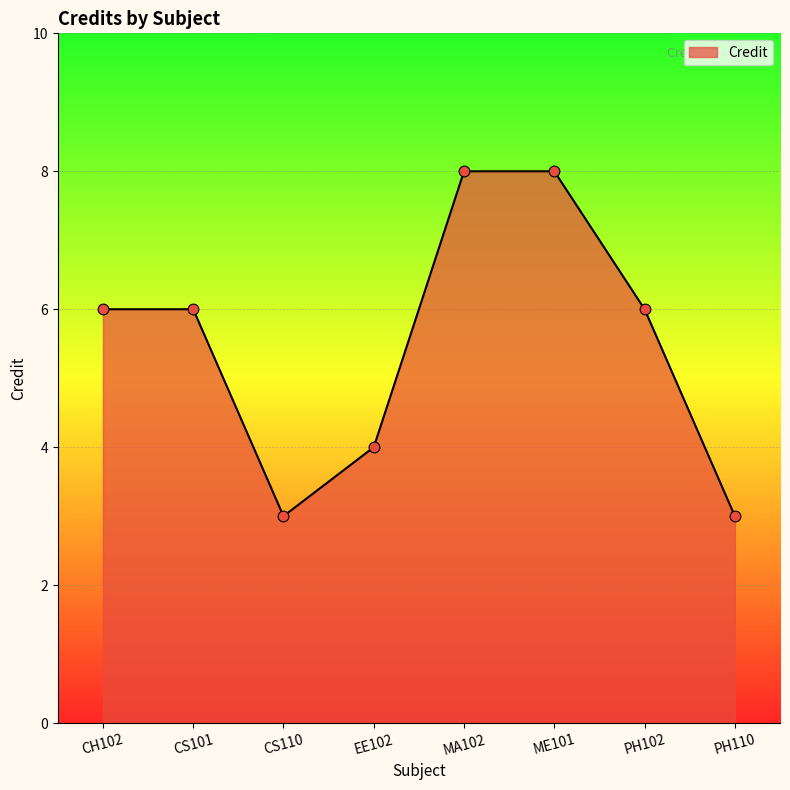

Approximately how many times larger is the value at CS101 compared to PH102?

1.0